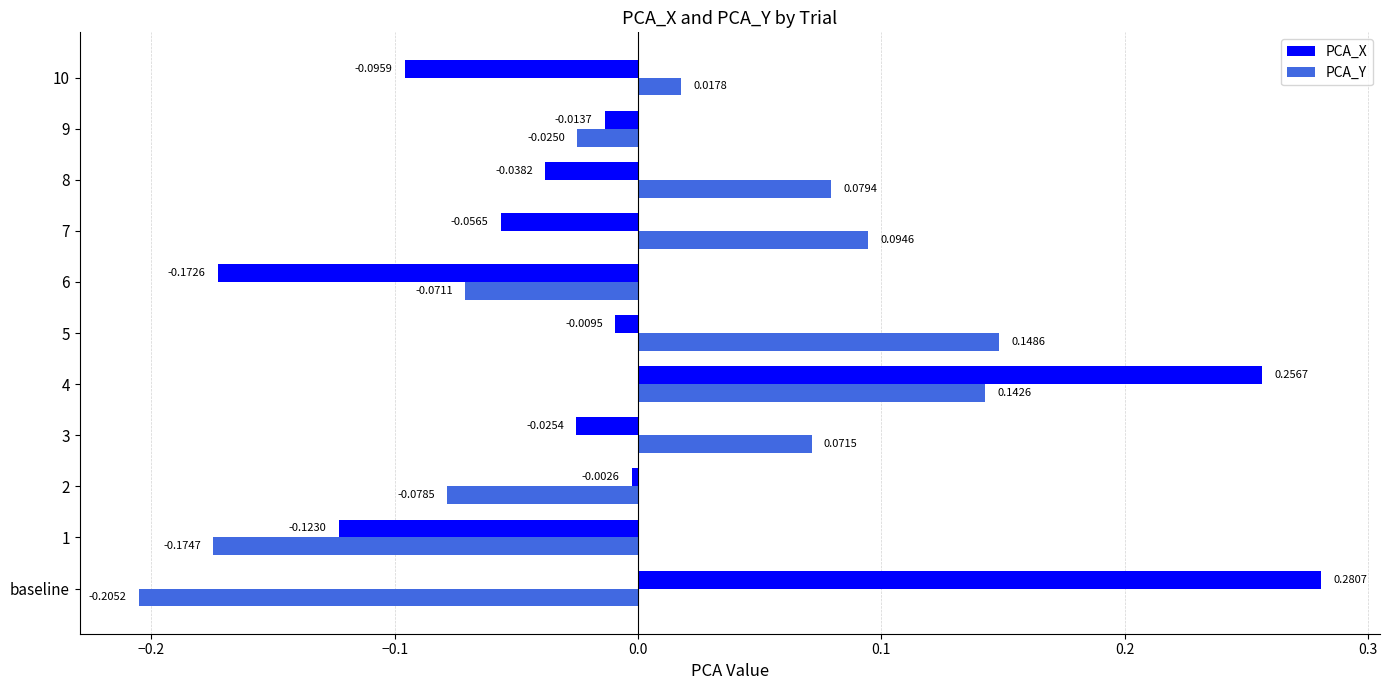

How many values in the PCA_Y series are below 0?

5